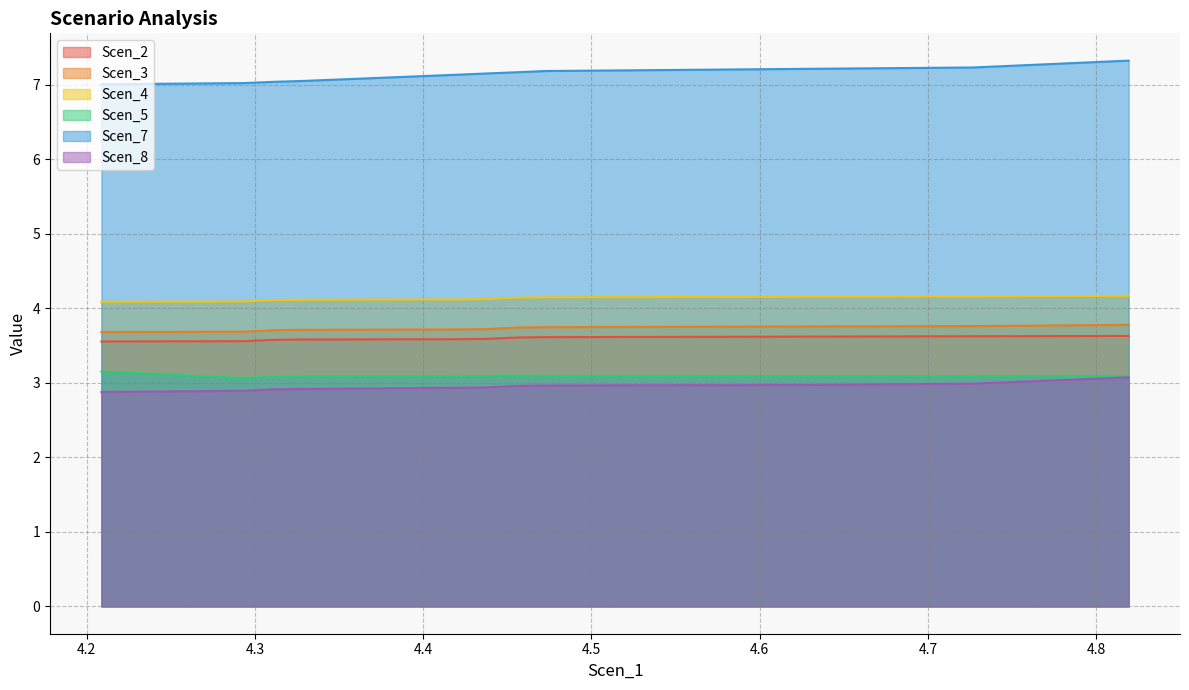

Is the value of Scen_8 at 10 greater than the value of Scen_5 at 11?

No